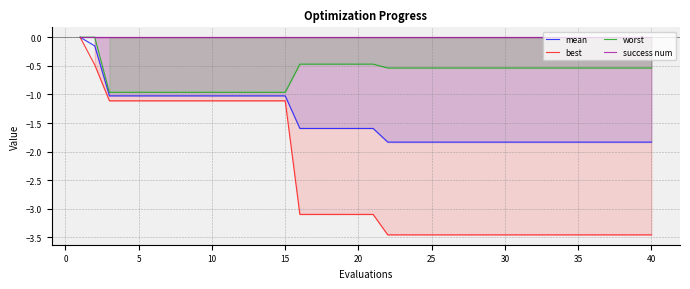

What is the minimum value for mean?

-1.8